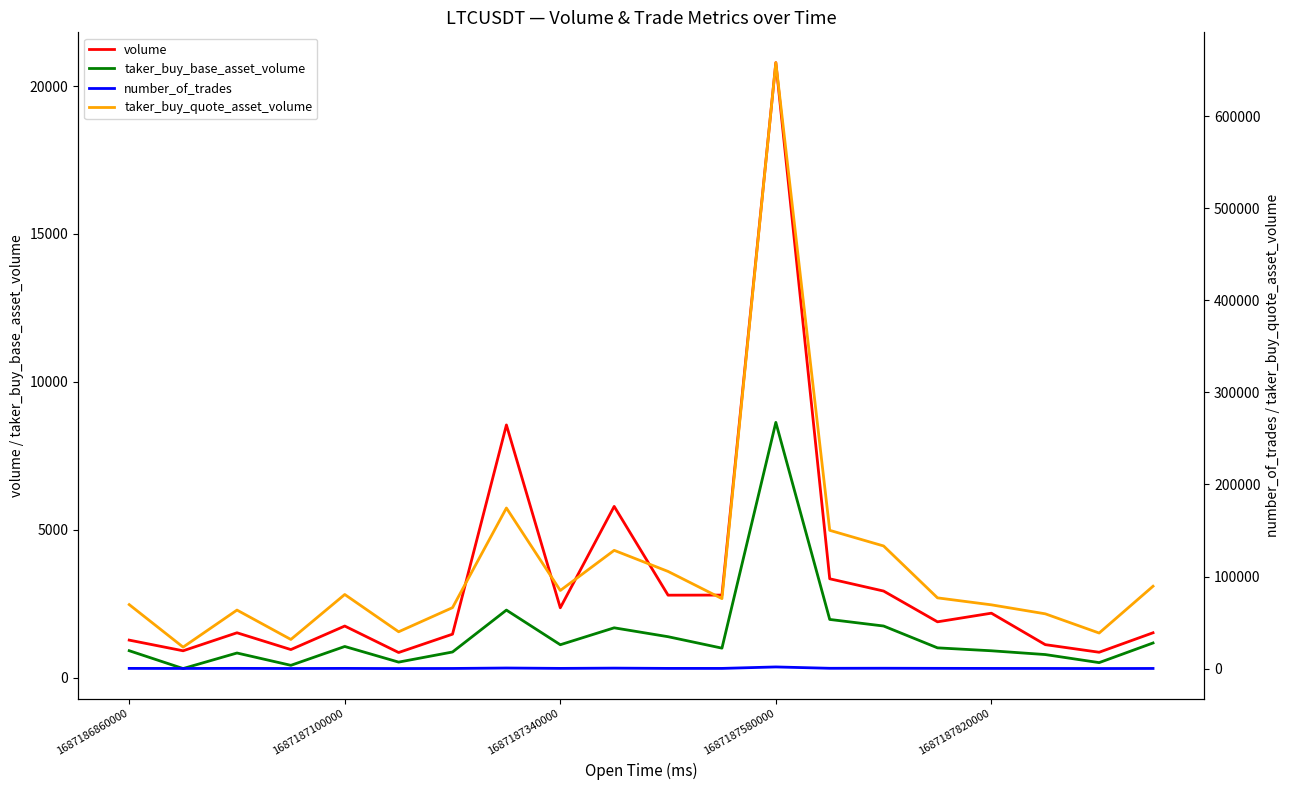

Which series has the largest total across all categories?

taker_buy_quote_asset_volume